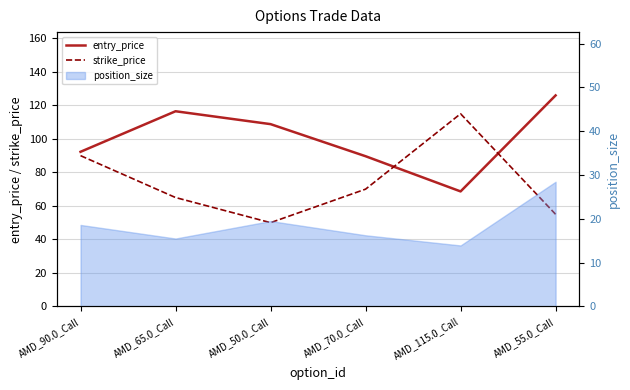

Between AMD_90.0_Call and AMD_55.0_Call, which series saw the biggest shift?

strike_price